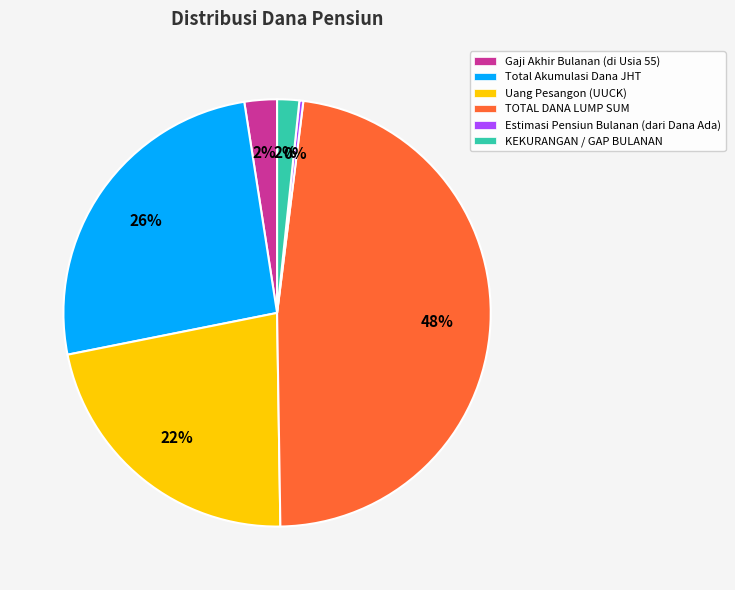

To the nearest percent, what portion does TOTAL DANA LUMP SUM represent?

48%